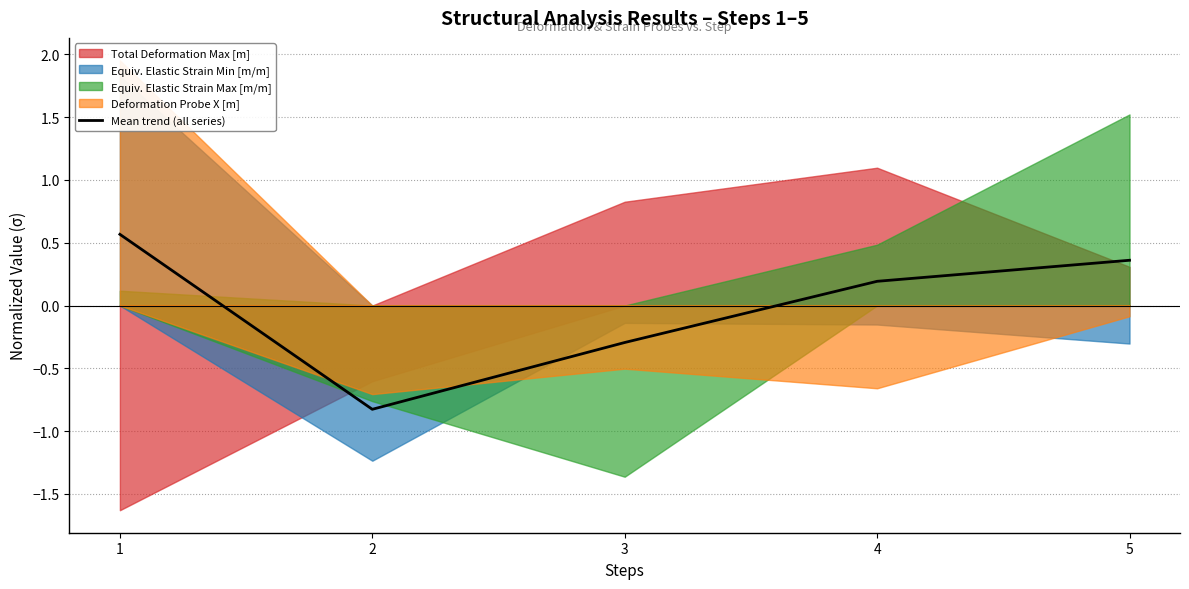

What is the change in value from 4 to 5?

+0.2